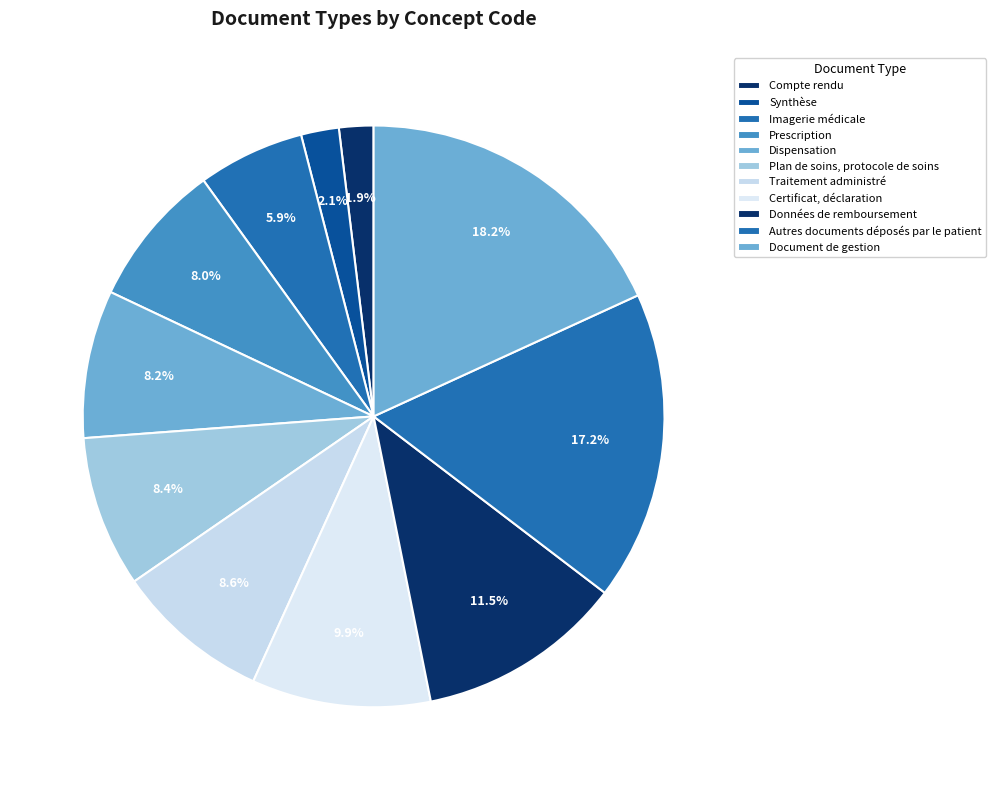

Does Imagerie médicale account for over 50% of the chart?

No